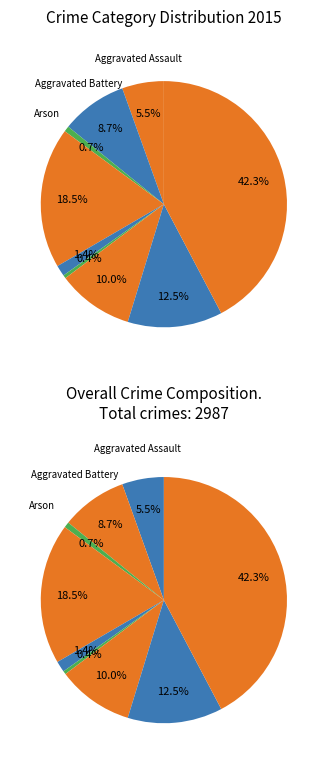

Does Motor Vehicle Theft represent more than half of the total?

No